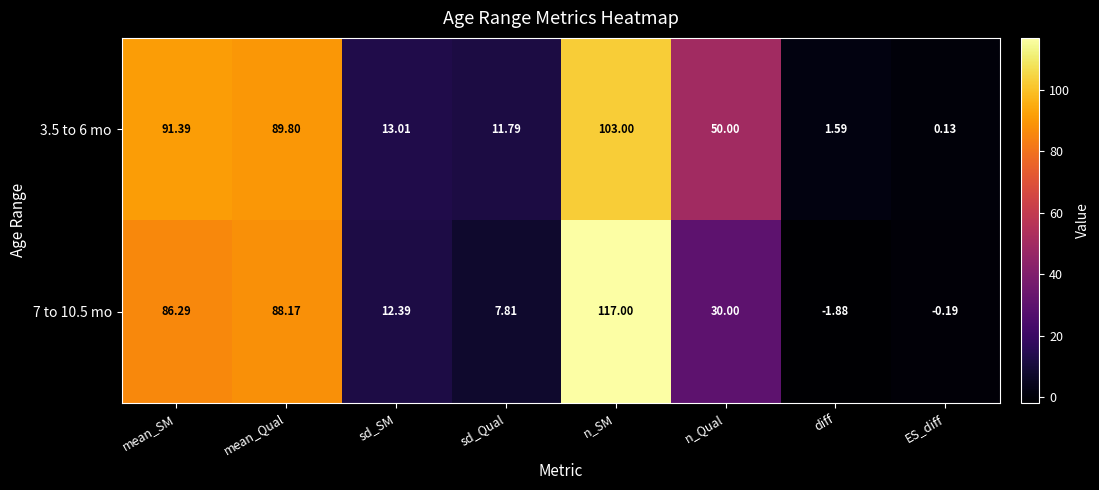

At which label does 3.5 to 6 mo reach its minimum?

ES_diff